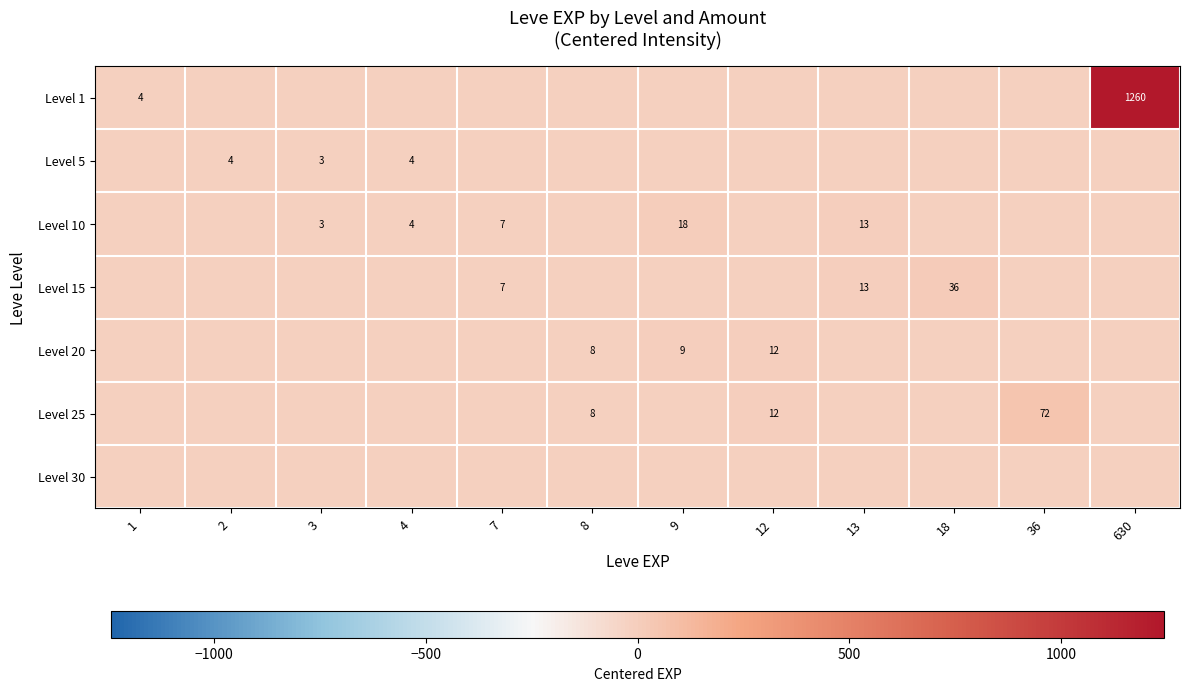

The row_4 series shows -28.8 at 630. True or false?

False